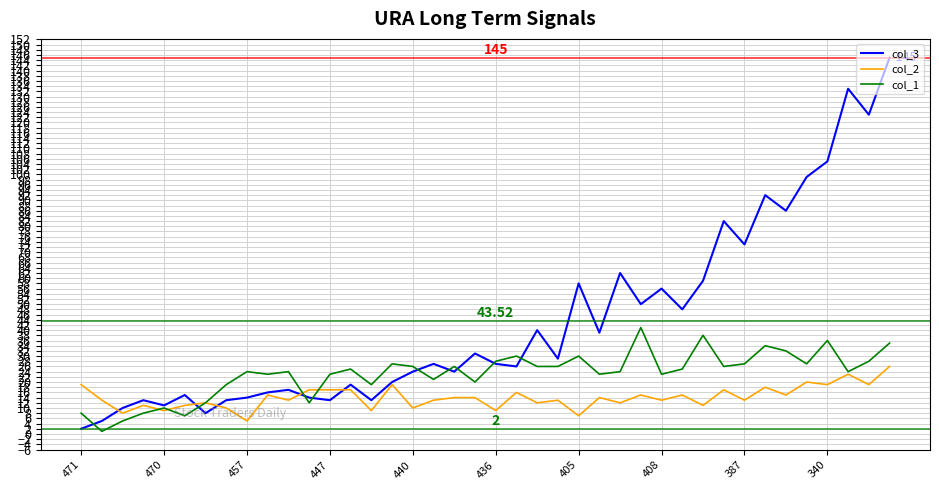

Which series has the largest range (max minus min)?

col_3